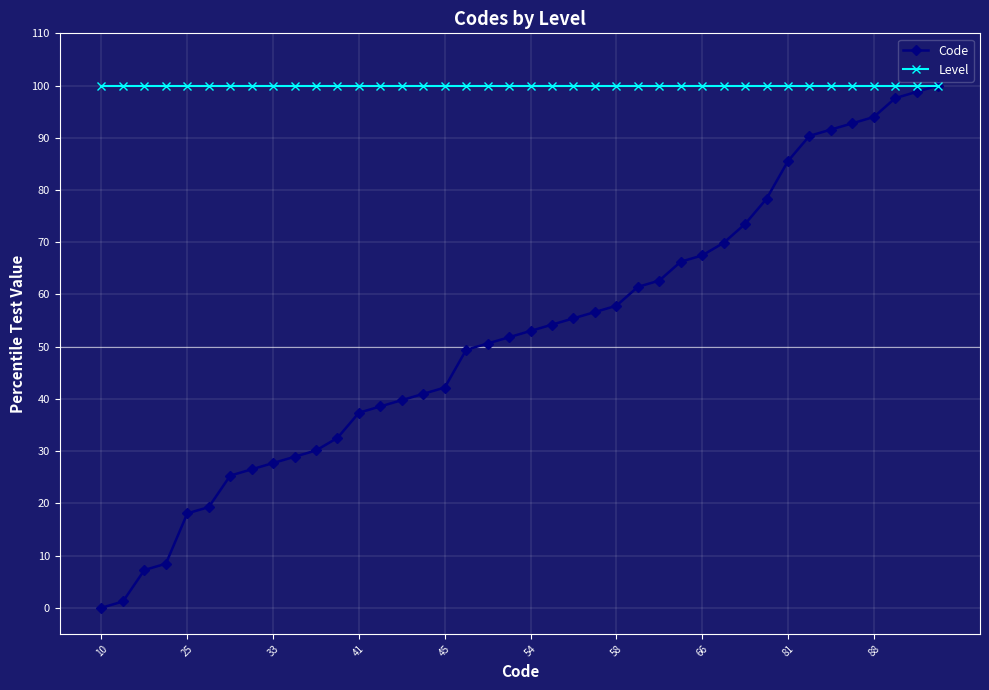

What is the maximum value for Level?

100.0